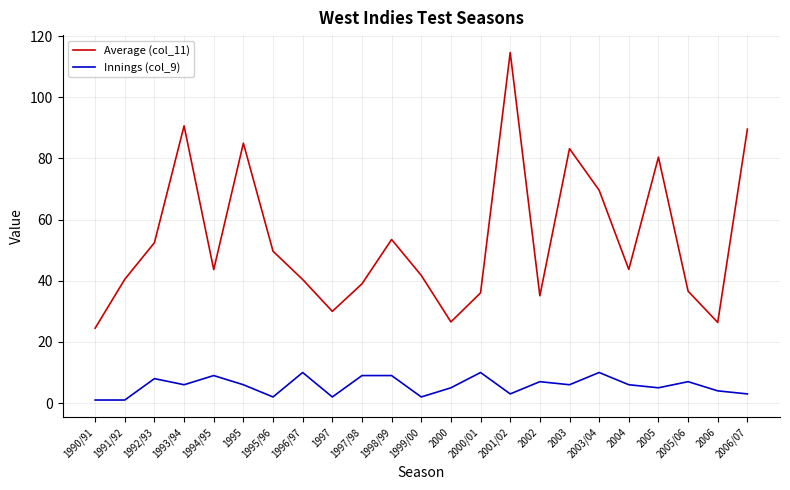

True or false: Average (col_11) and Innings (col_9) intersect in this chart.

False